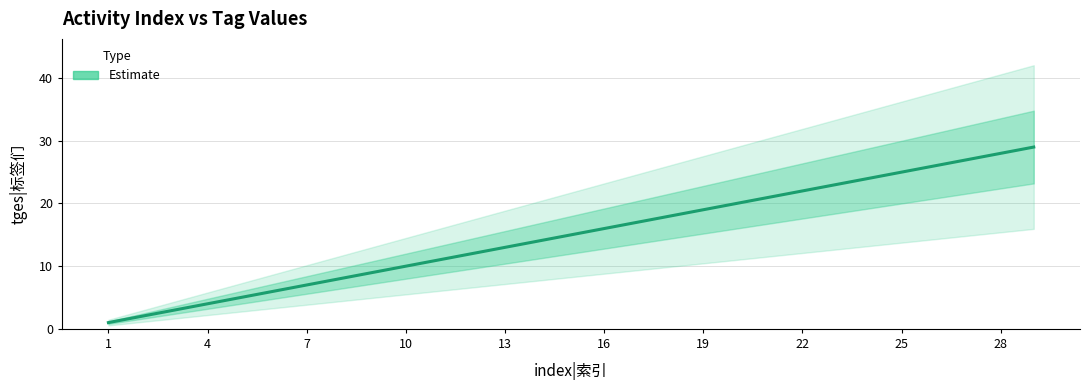

True or false: there are more than 0 points higher than both neighbors.

False